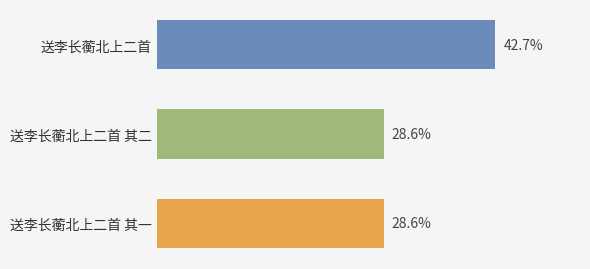

Does the chart contain any negative values?

No